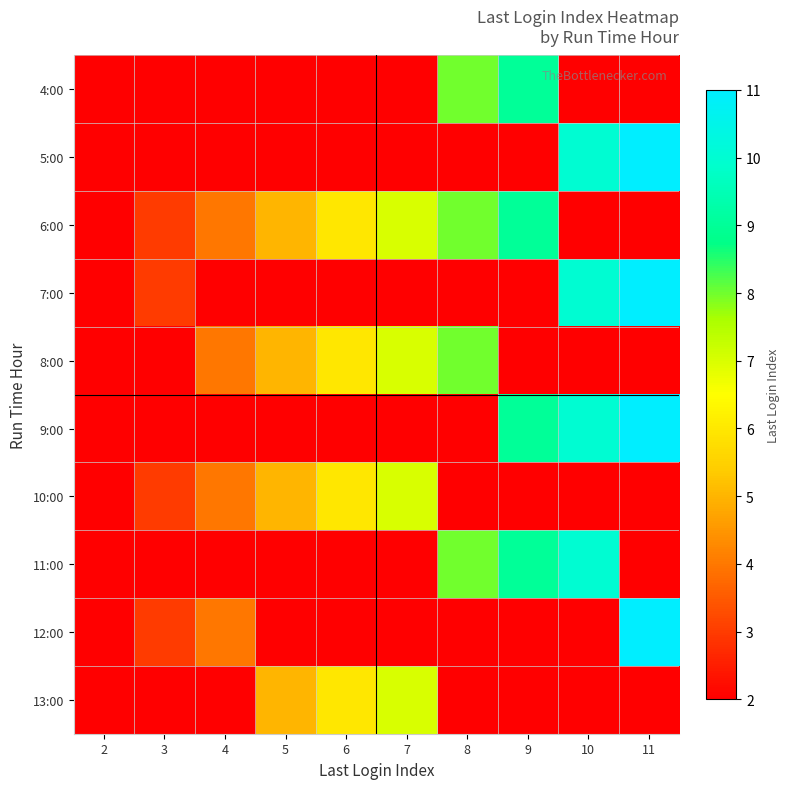

Reading left to right, what are all the values shown in this chart?

4:00: 2=0	3=0	4=0	5=0	6=0	7=0	8=8	9=9	10=0	11=0
5:00: 2=2	3=0	4=0	5=0	6=0	7=0	8=0	9=0	10=10	11=11
6:00: 2=0	3=3	4=4	5=5	6=6	7=7	8=8	9=9	10=0	11=0
7:00: 2=2	3=3	4=0	5=0	6=0	7=0	8=0	9=0	10=10	11=11
8:00: 2=0	3=0	4=4	5=5	6=6	7=7	8=8	9=0	10=0	11=0
9:00: 2=2	3=0	4=0	5=0	6=0	7=0	8=0	9=9	10=10	11=11
10:00: 2=0	3=3	4=4	5=5	6=6	7=7	8=0	9=0	10=0	11=0
11:00: 2=0	3=0	4=0	5=0	6=0	7=0	8=8	9=9	10=10	11=0
12:00: 2=2	3=3	4=4	5=0	6=0	7=0	8=0	9=0	10=0	11=11
13:00: 2=0	3=0	4=0	5=5	6=6	7=7	8=0	9=0	10=0	11=0